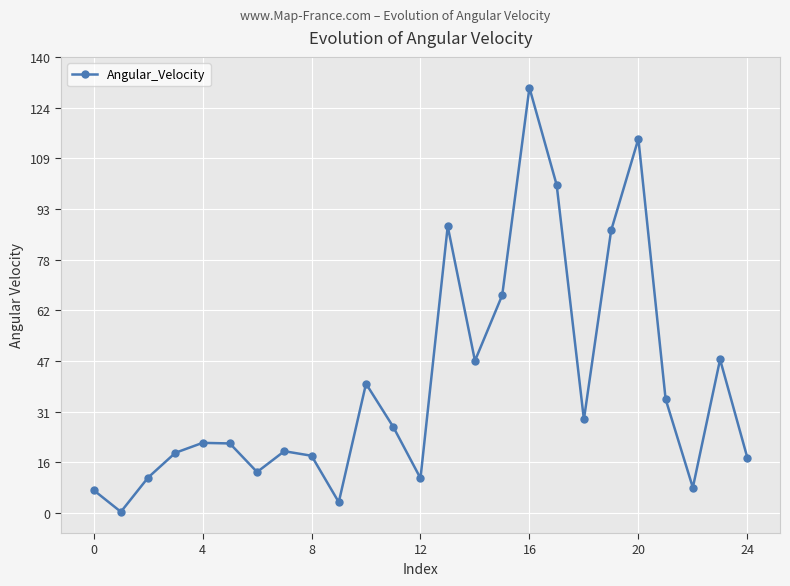

What is the difference between the maximum and minimum values?

130.2